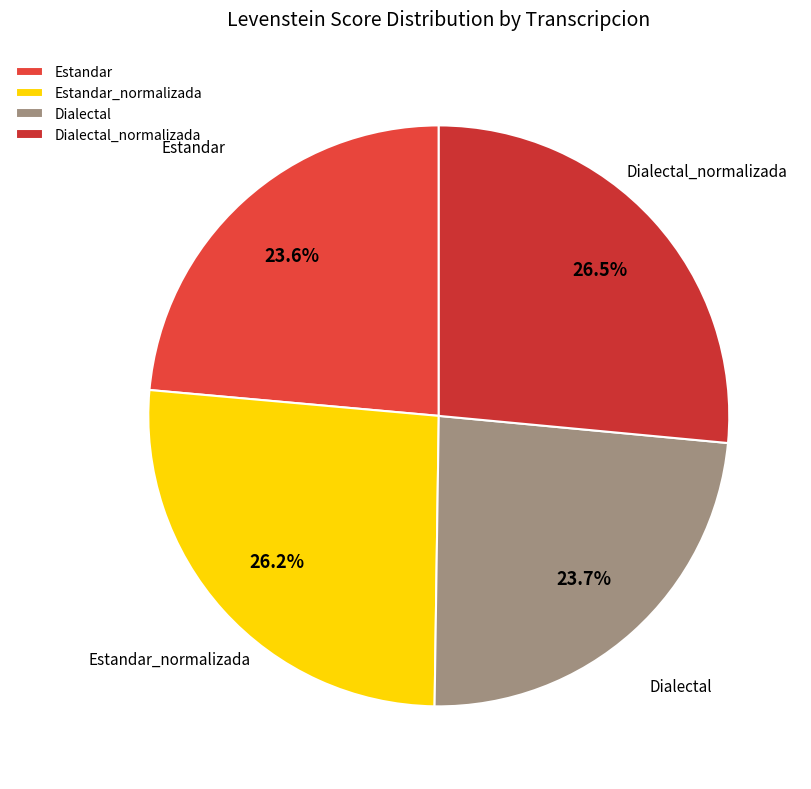

The Estandar_normalizada slice represents 13% of the pie. True or false?

False